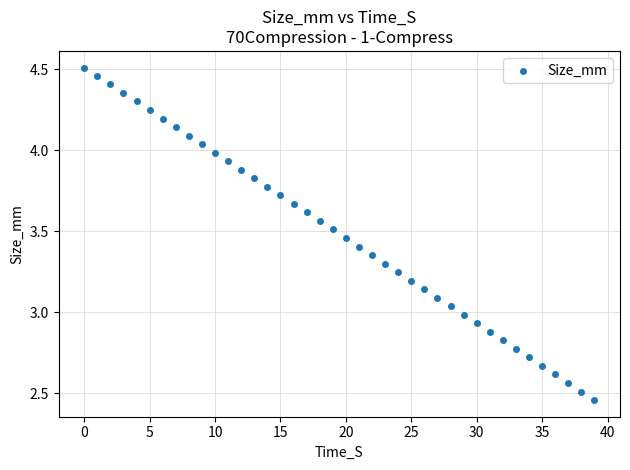

What is the range of Y values (max minus min)?

2.1